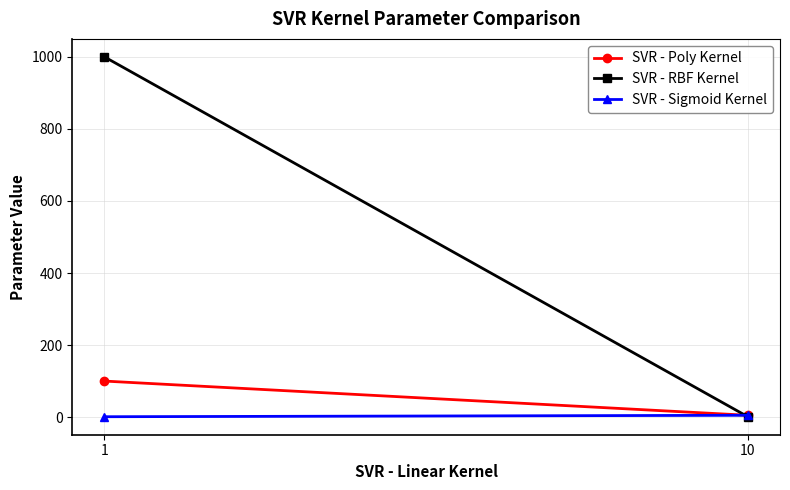

Which series has the largest total across all categories?

SVR - RBF Kernel